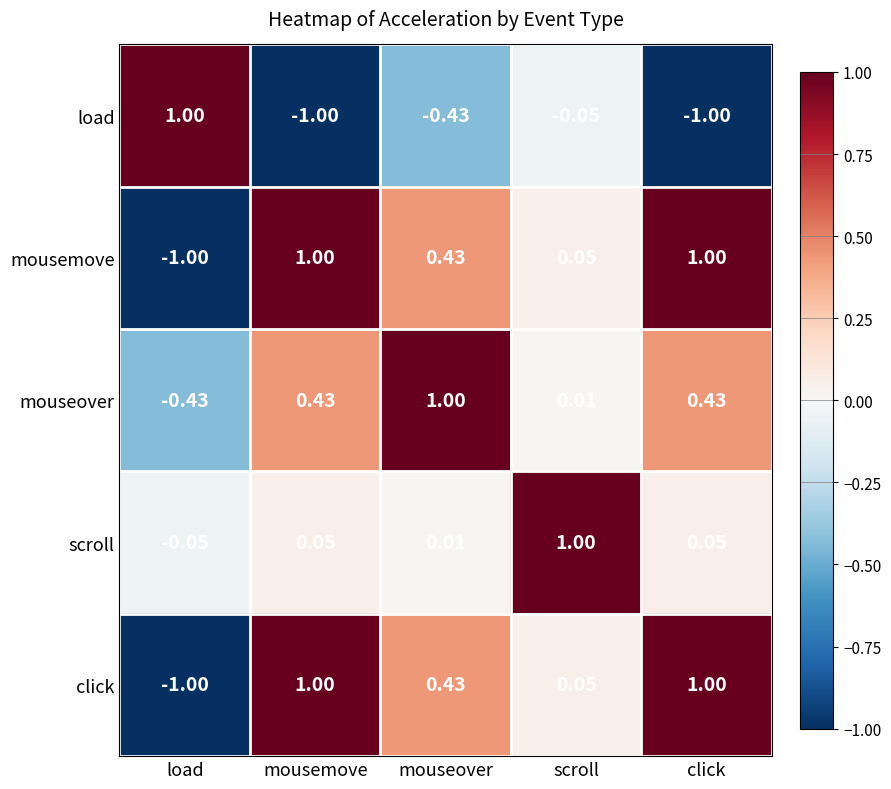

Where does the mouseover series first go above 0?

mousemove